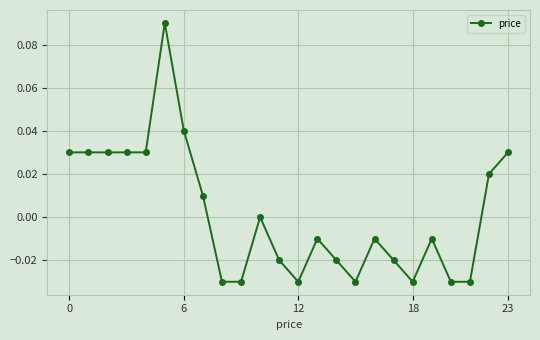

True or false: the data has more than 0 interior local peaks.

True